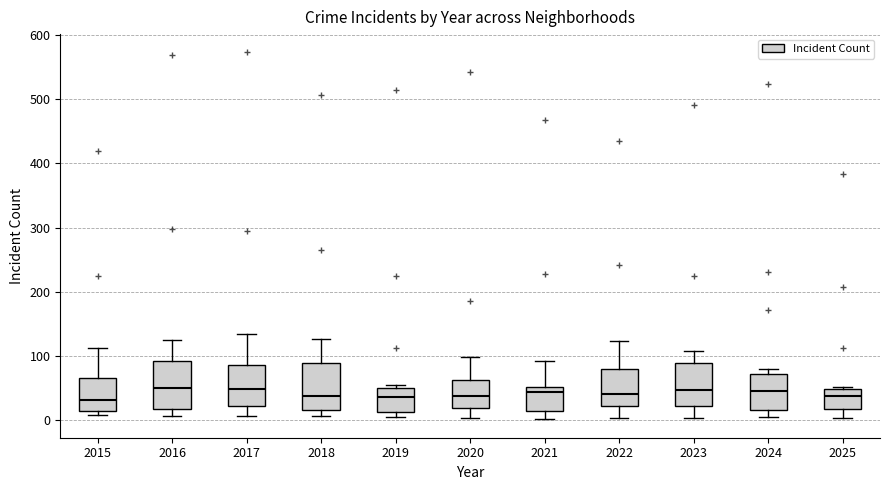

Reading left to right, transcribe this box plot: for each box, give where its median line is, the range the box spans, and where its two whiskers end, as read against the y-axis. The values are not printed on the chart, so give them approximately, as read against the axis.

2015: median 30, box 10 to 70, whiskers 10 (just below the box's lower edge) to 110
2016: median 50, box 20 to 90, whiskers 10 to 130
2017: median 50, box 20 to 90, whiskers 10 to 130
2018: median 40, box 20 to 90, whiskers 10 to 130
2019: median 40, box 10 to 50, whiskers 10 (just below the box's lower edge) to 60
2020: median 40, box 20 to 60, whiskers 0 to 100
2021: median 40, box 10 to 50, whiskers 0 to 90
2022: median 40, box 20 to 80, whiskers 0 to 120
2023: median 50, box 20 to 90, whiskers 0 to 110
2024: median 50, box 20 to 70, whiskers 0 to 80
2025: median 40, box 20 to 50, whiskers 0 to 50